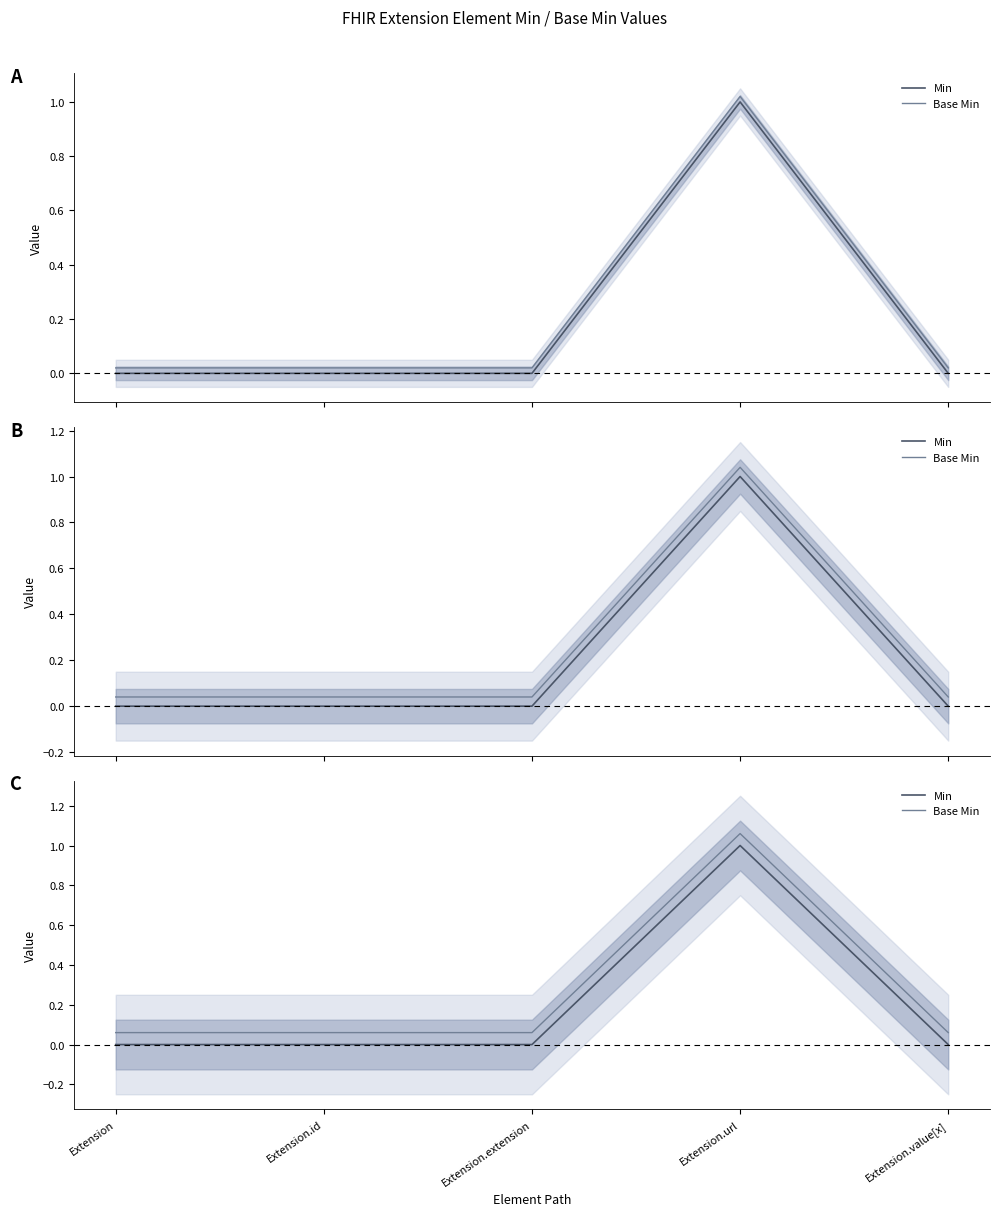

True or false: Base Min has more than 2 points higher than both neighbors.

False